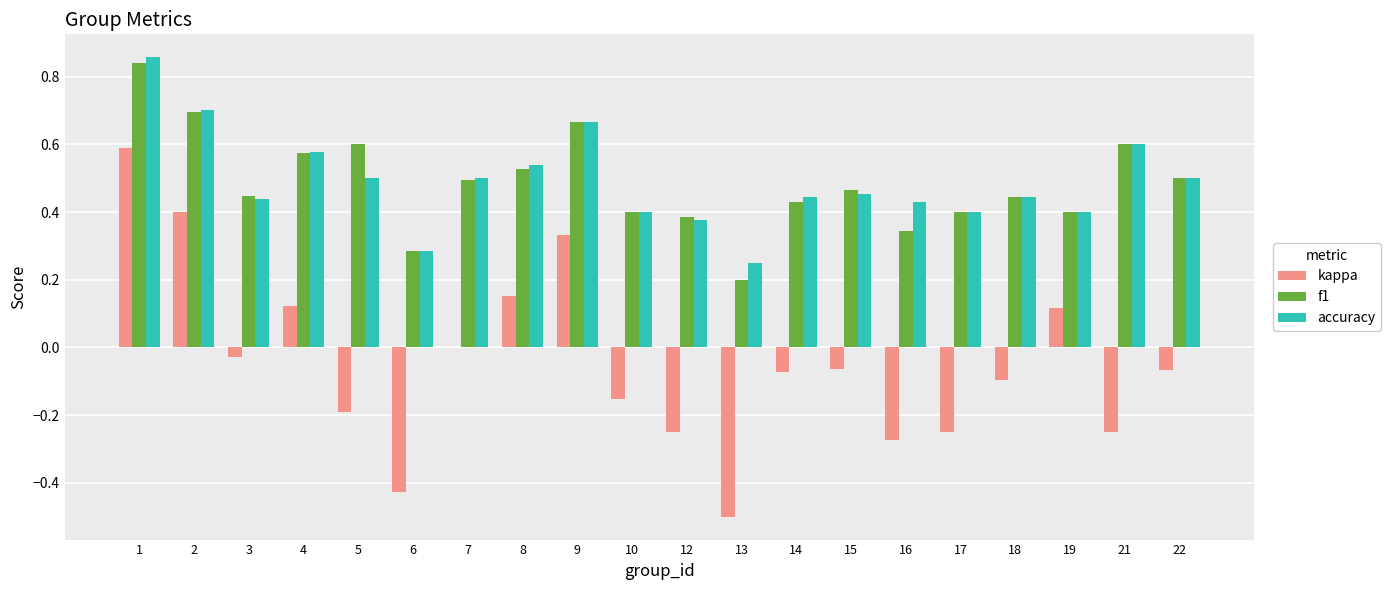

The value of kappa at 1 is 0.6. True or false?

True